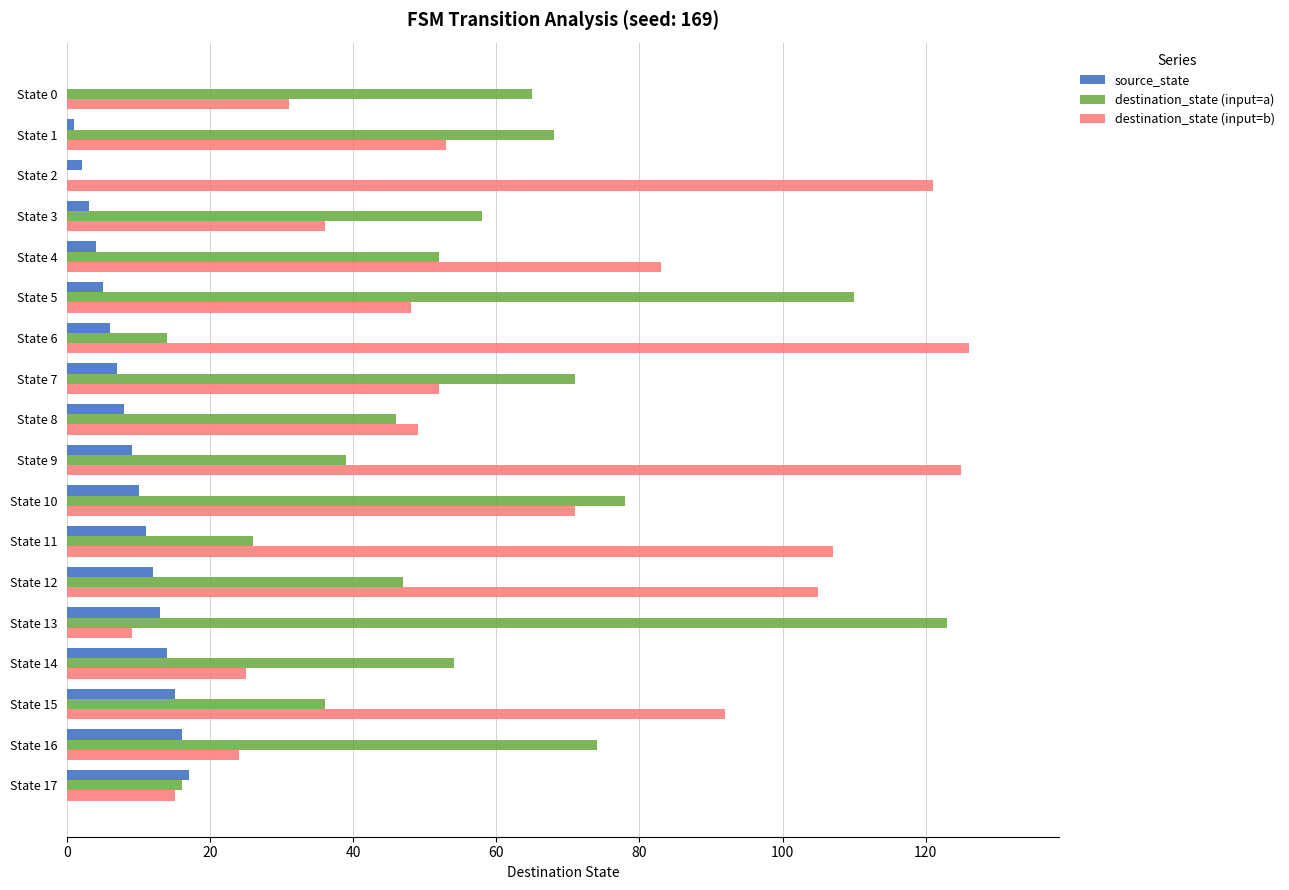

True or false: destination_state (input=b) has a value of 49 at State 8.

True